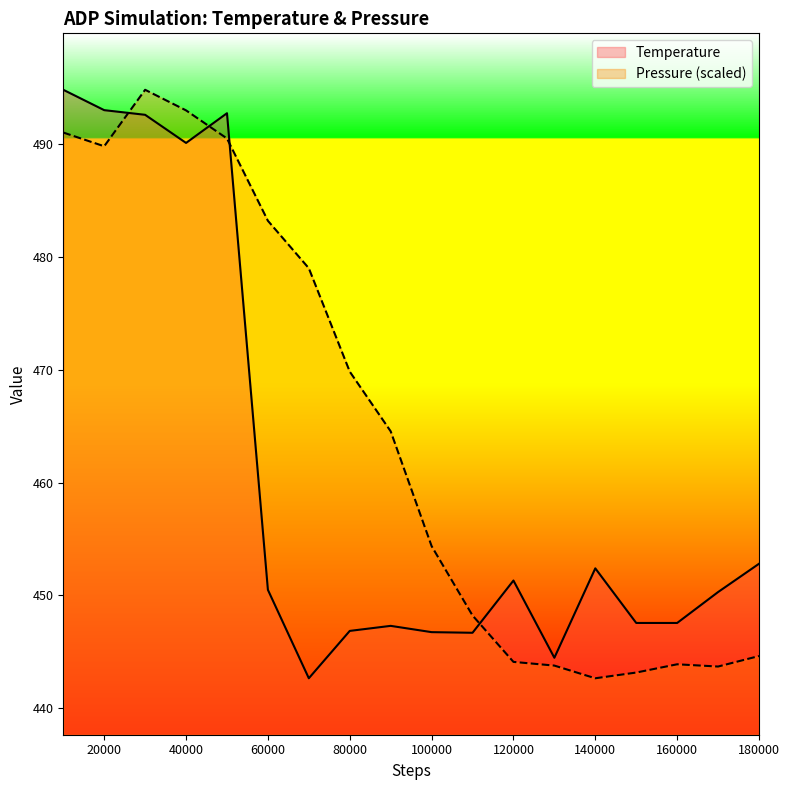

Does the chart display data point markers on the line(s)?

No